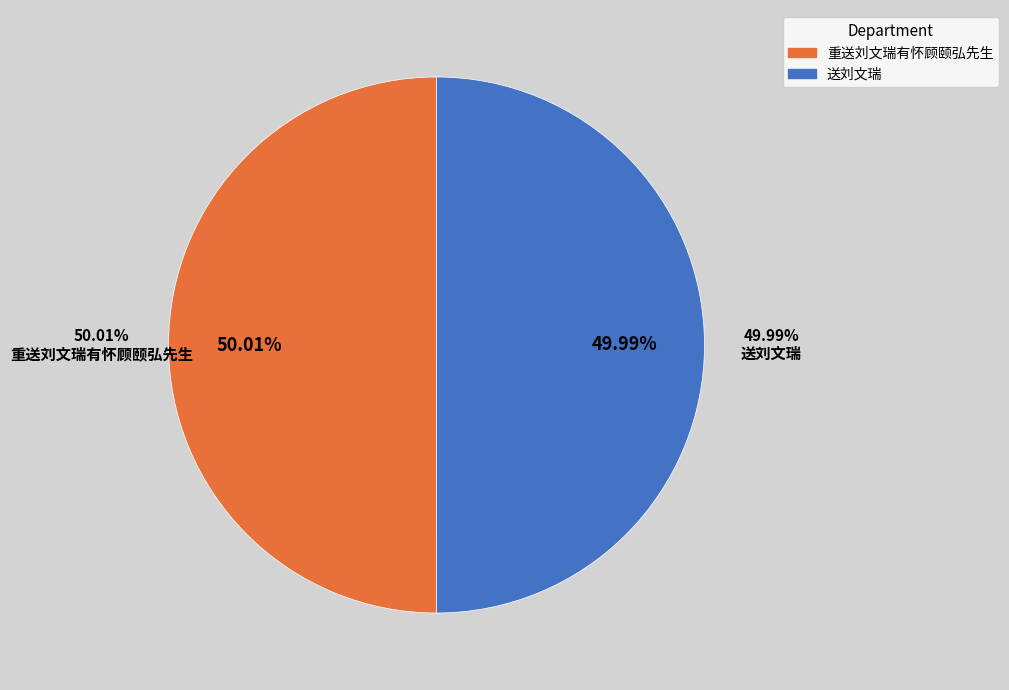

What percentage do 送刘文瑞 and 重送刘文瑞有怀顾颐弘先生 together represent?

100.0%